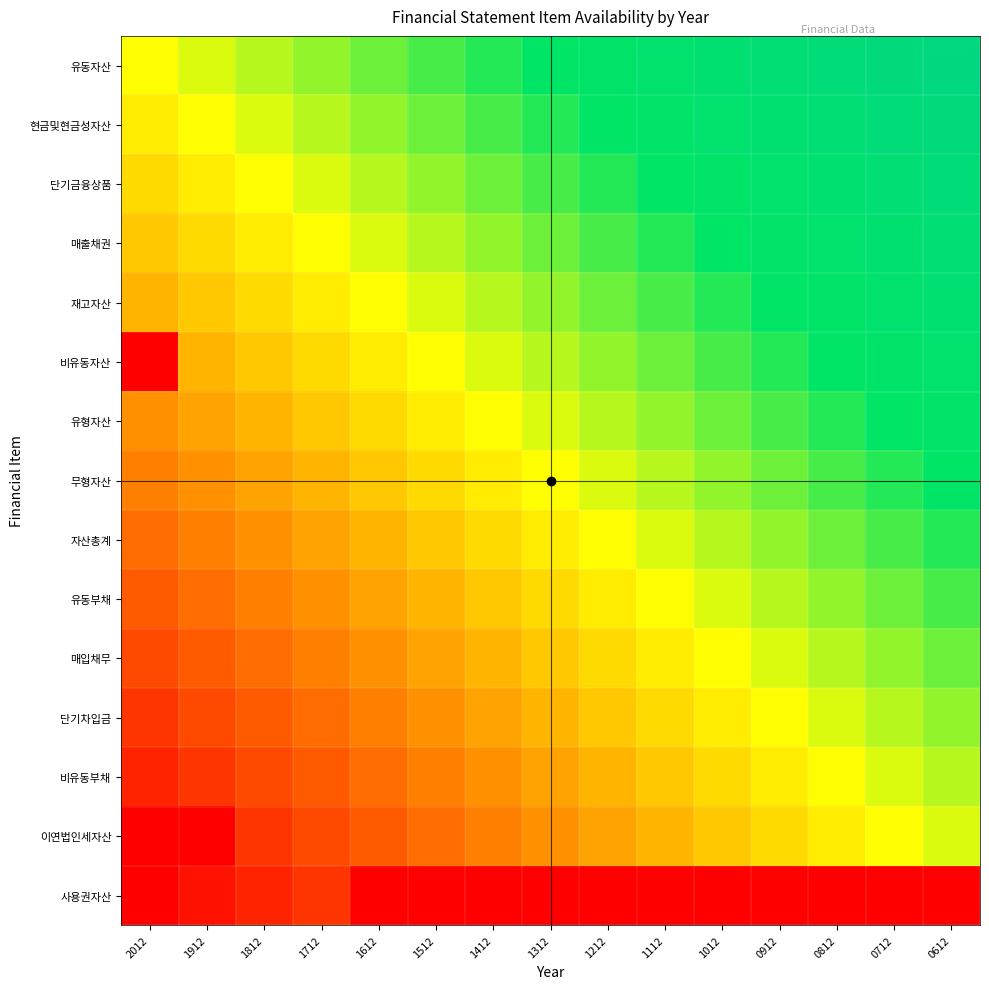

What is the minimum value shown in the chart?

-1.0